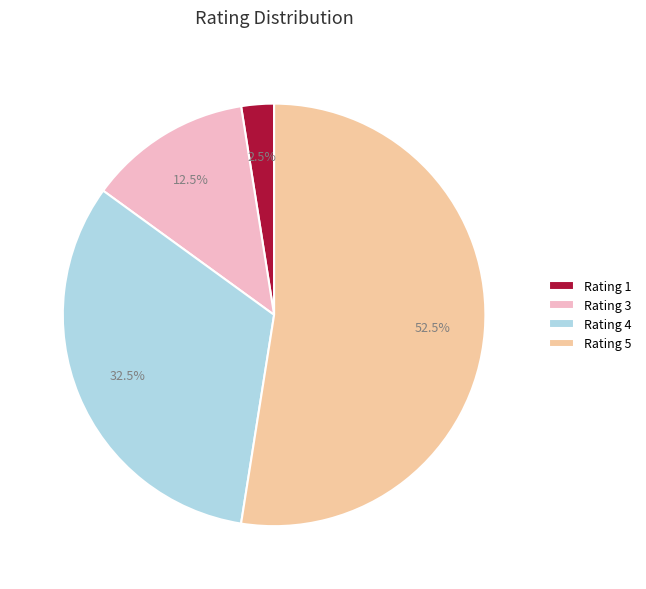

Which has a higher value, Rating 3 or Rating 5?

Rating 5